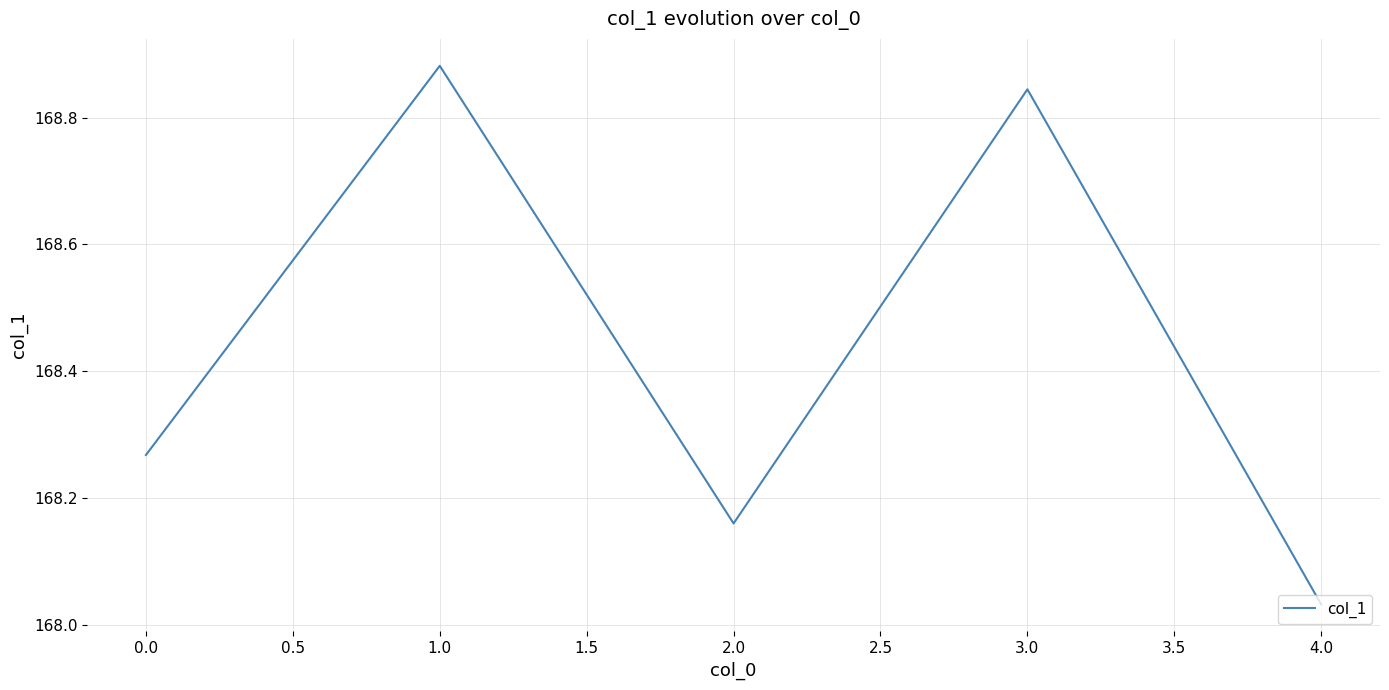

What is the sum of the values at 4.0 and 2.0?

336.2